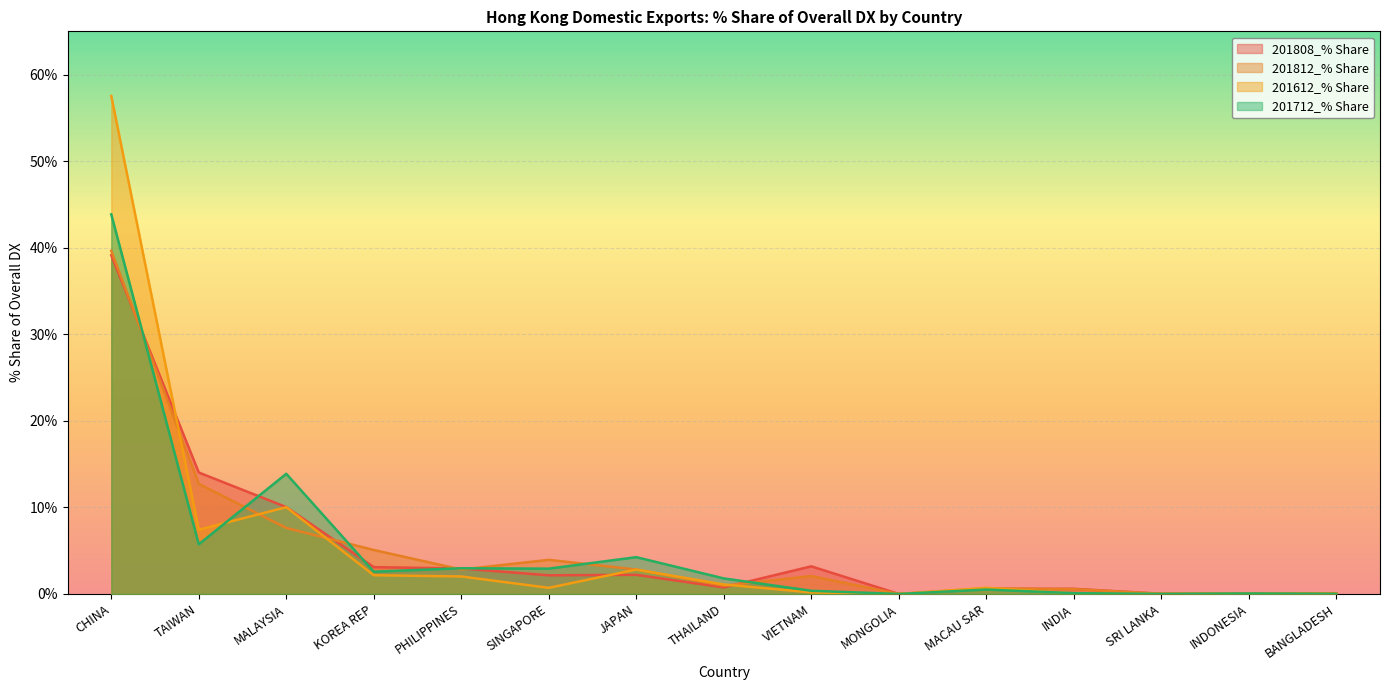

What is the maximum value for 201812_% Share?

39.6